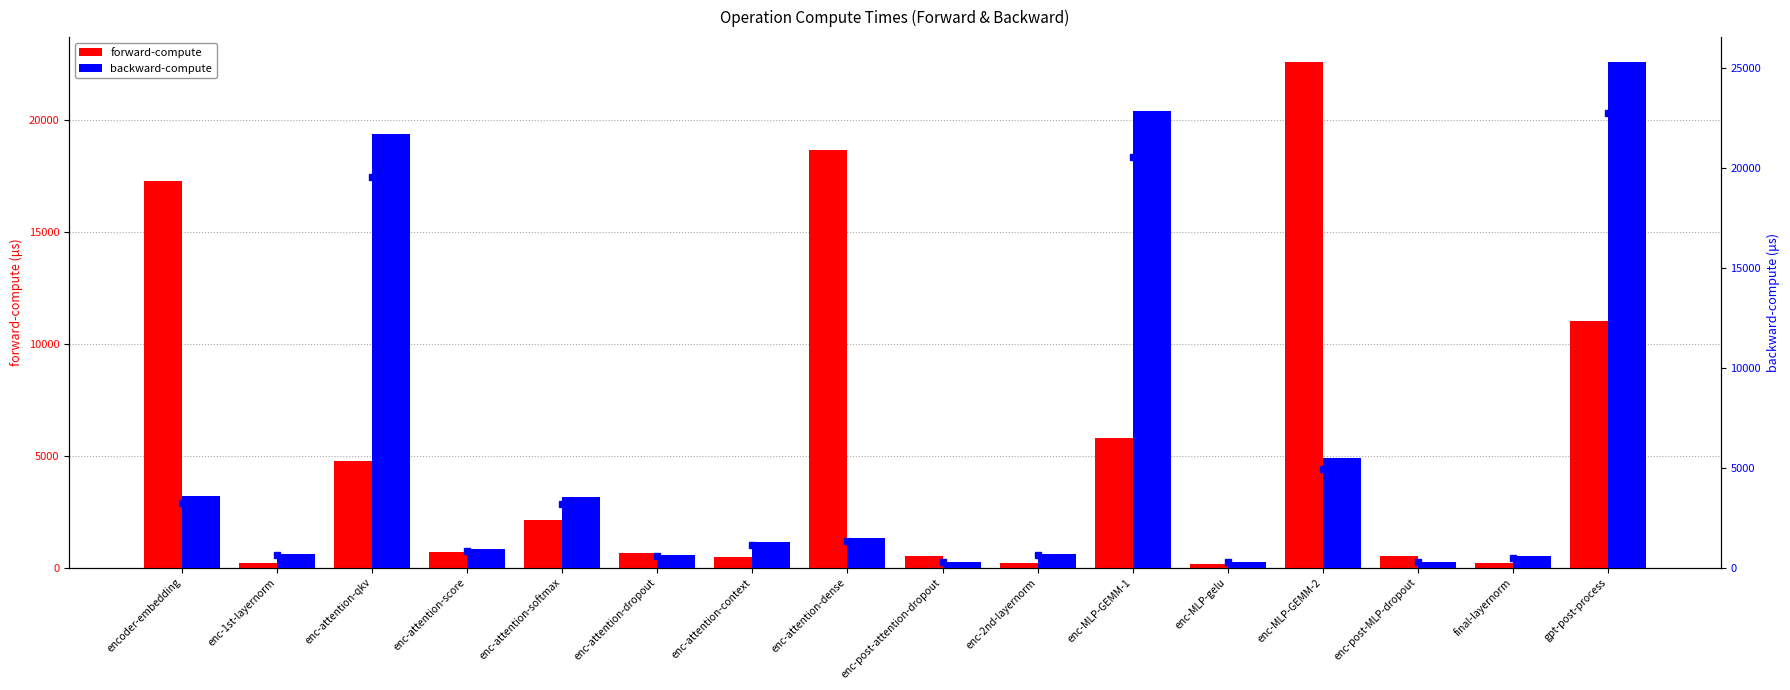

Between enc-attention-softmax and enc-MLP-gelu, which series saw the biggest shift?

backward-compute